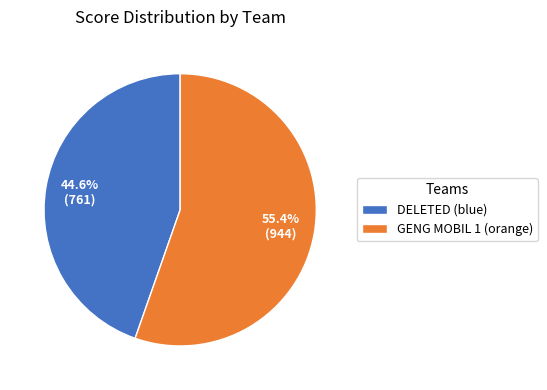

Is it true that GENG MOBIL 1 (orange) is 44% of the pie?

False